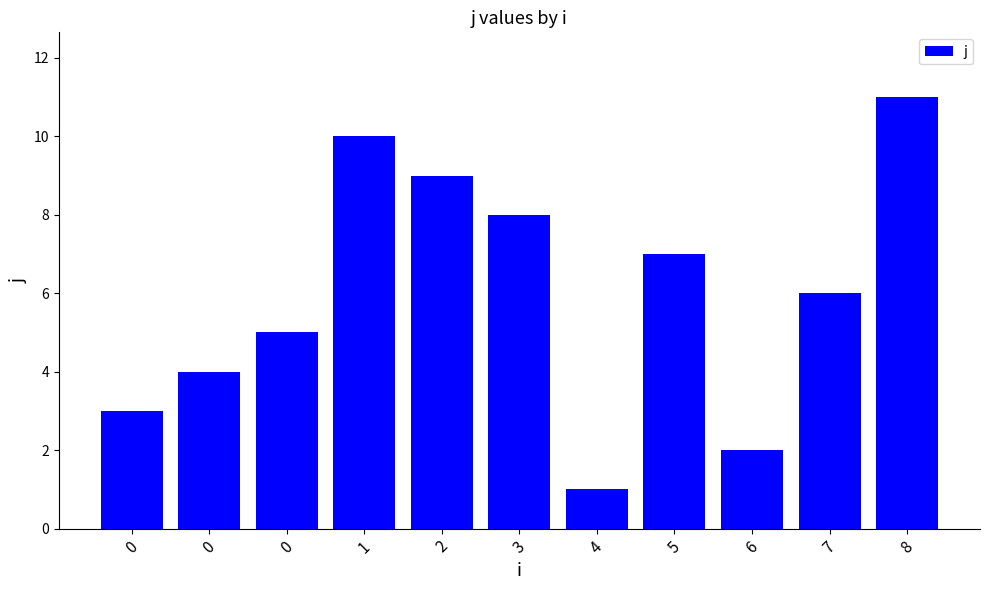

What is the difference between the maximum and minimum values?

10